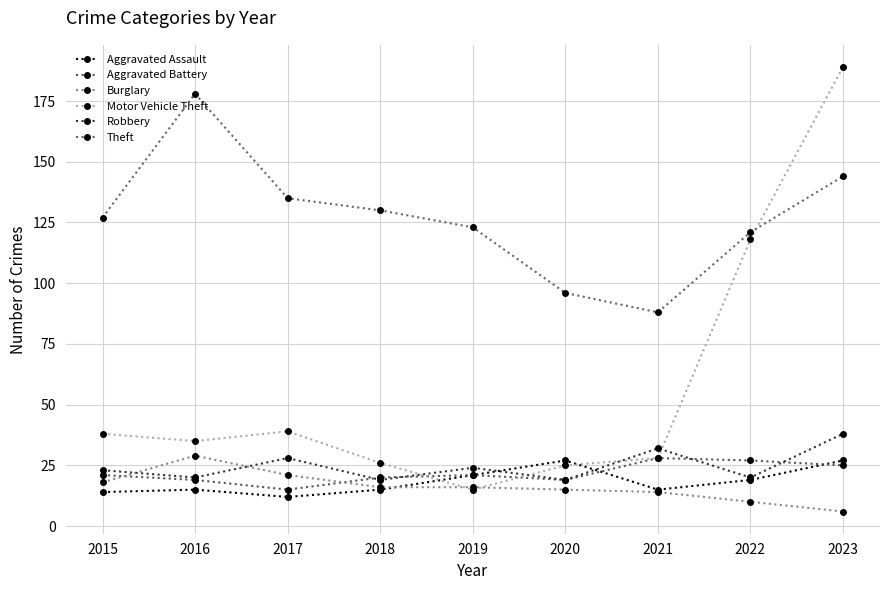

Does the chart have visible grid lines?

Yes